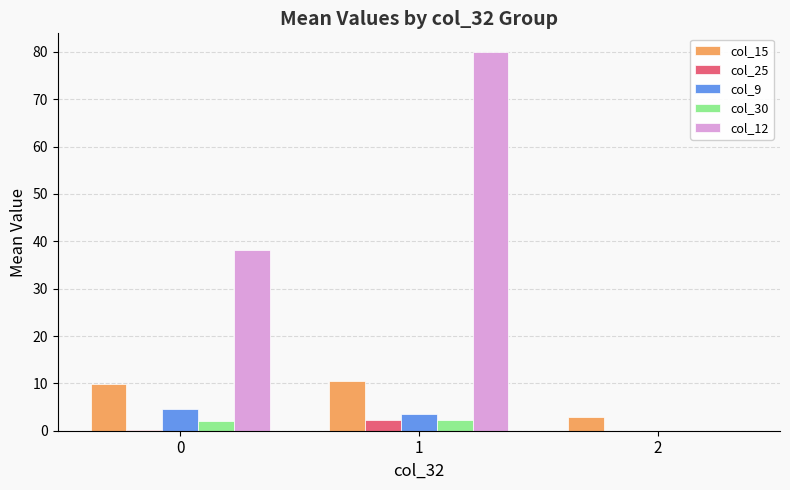

Between 0 and 2, which series saw the biggest shift?

col_12